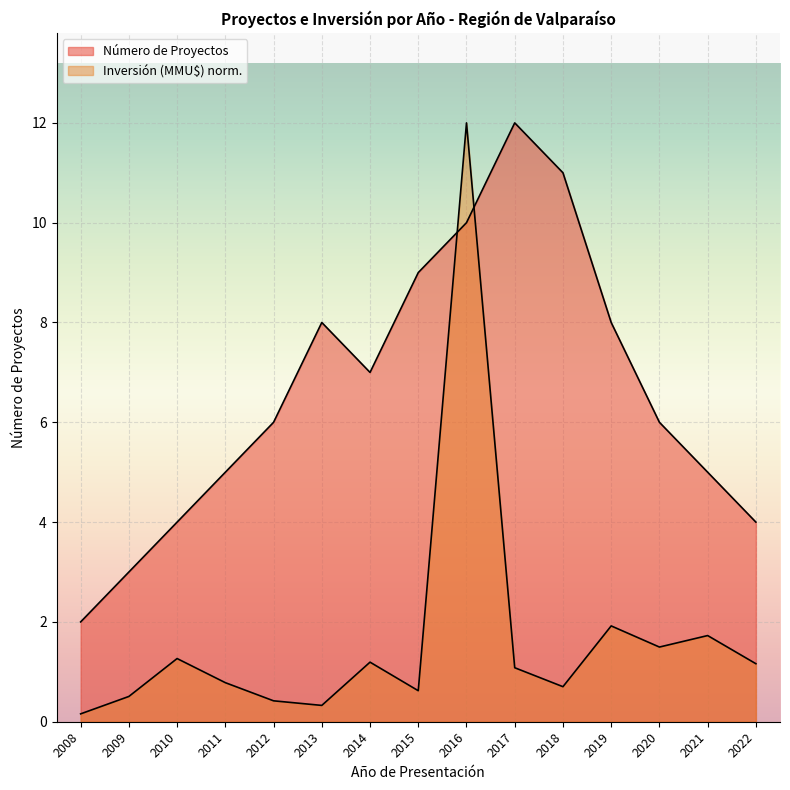

Count the Número de Proyectos values in the range 4 to 9.

10